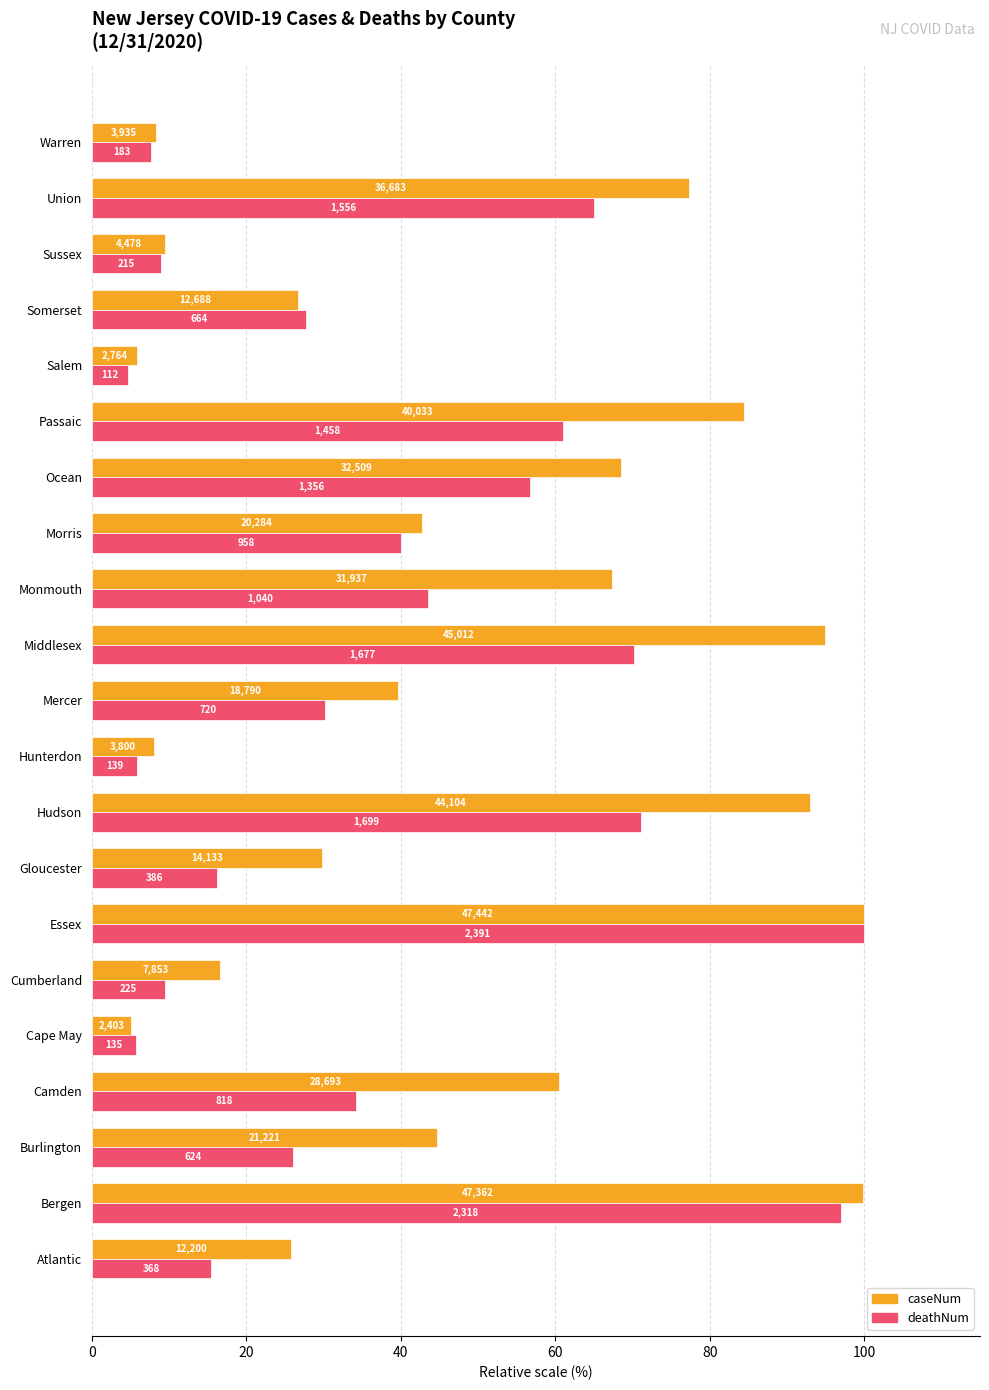

What are all the series names shown in the legend?

caseNum, deathNum